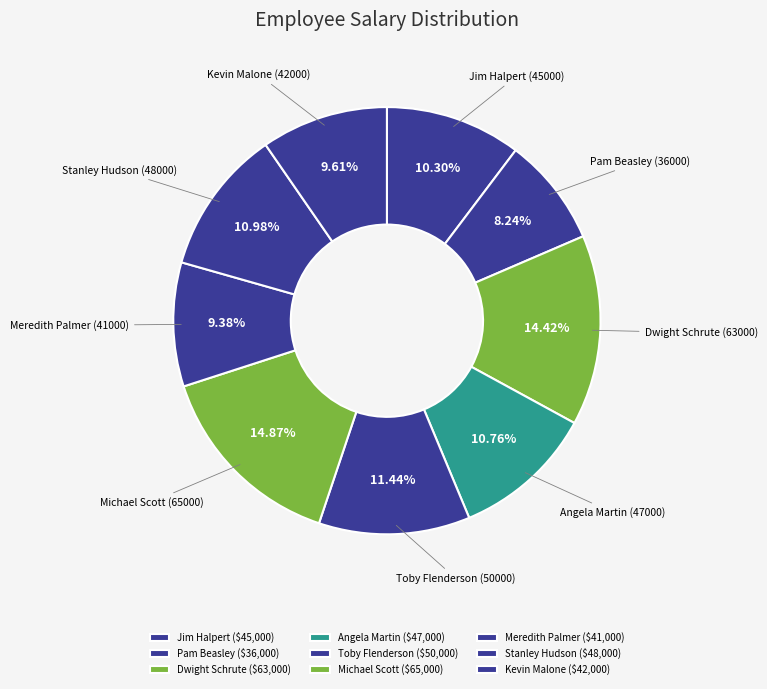

How many slices are in this pie chart?

9